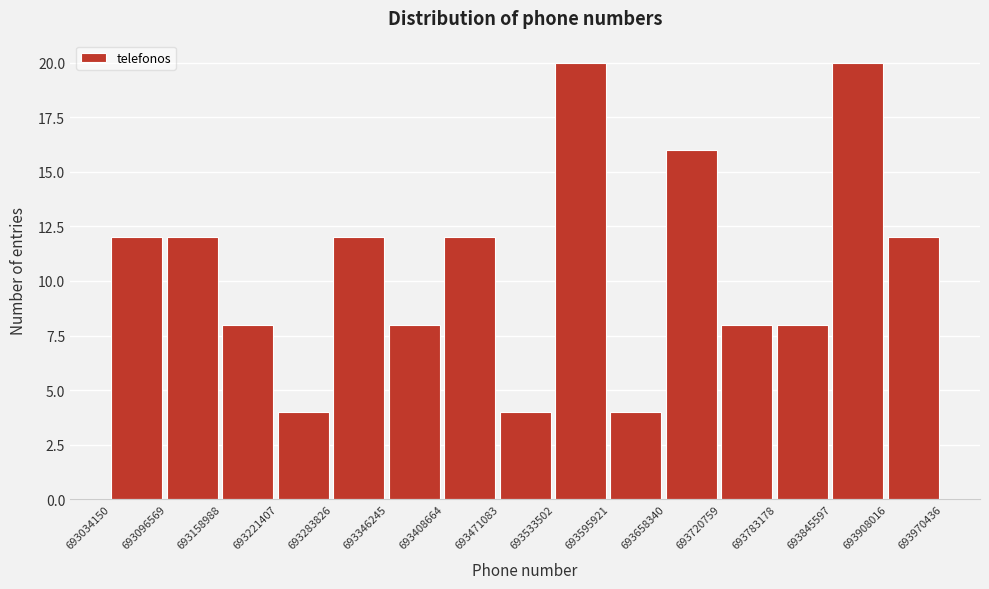

Reading left to right, list every bar in this chart as the range it spans on the x-axis followed by its height. The values are not printed on the chart, so give them approximately, as read against the axis.

693034150 to 693096569: 12
693096569 to 693158988: 12
693158988 to 693221407: 8
693221407 to 693283826: 4
693283826 to 693346245: 12
693346245 to 693408664: 8
693408664 to 693471083: 12
693471083 to 693533502: 4
693533502 to 693595921: 20
693595921 to 693658340: 4
693658340 to 693720759: 16
693720759 to 693783178: 8
693783178 to 693845597: 8
693845597 to 693908016: 20
693908016 to 693970436: 12